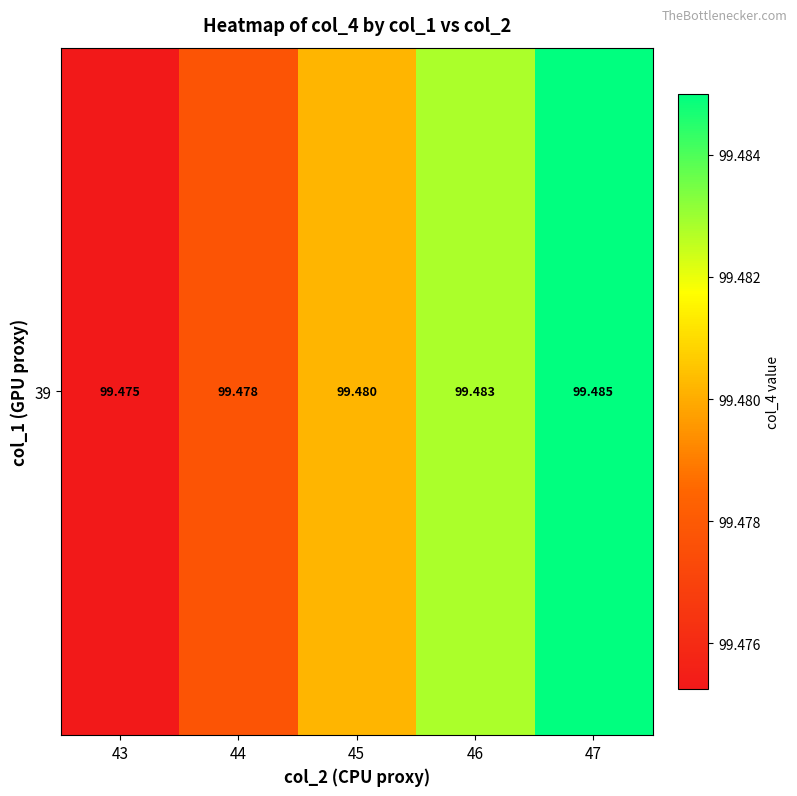

List the labels in order of value, smallest first.

43, 44, 45, 46, 47